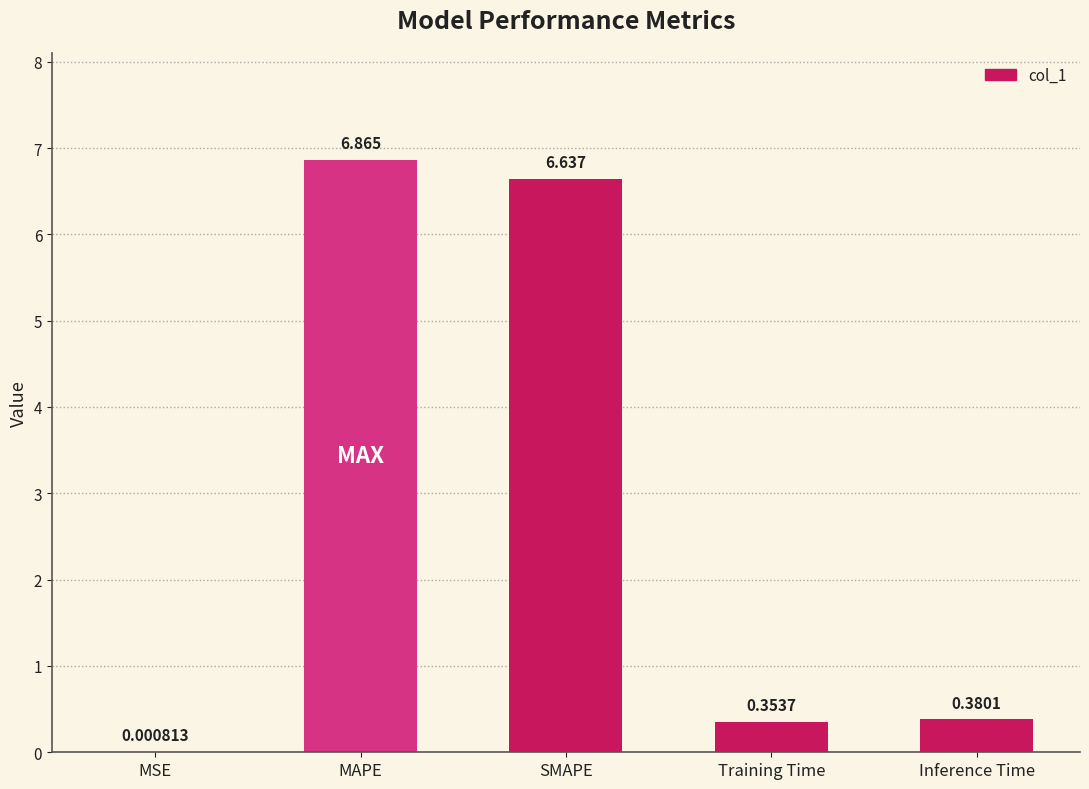

Which category has the highest value across all series?

MAPE